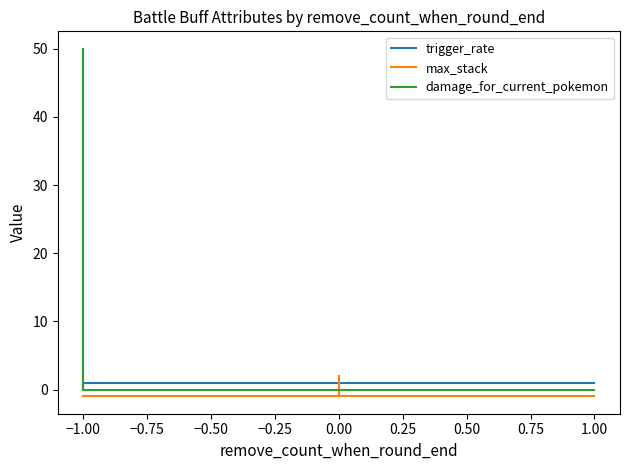

Is it true that max_stack equals -0.3 at −1.00?

False